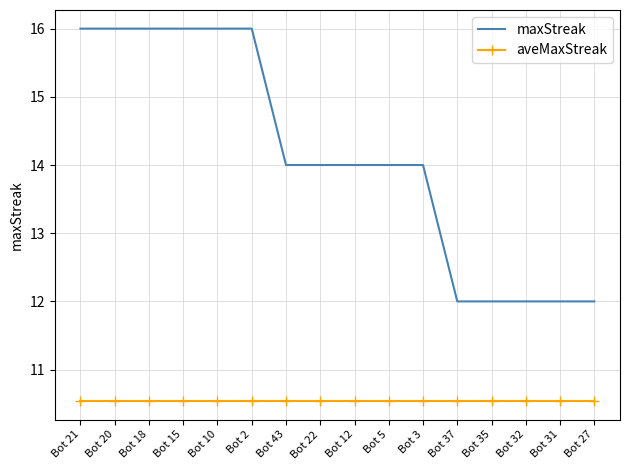

The value of aveMaxStreak at Bot 21 is 6.5. True or false?

False